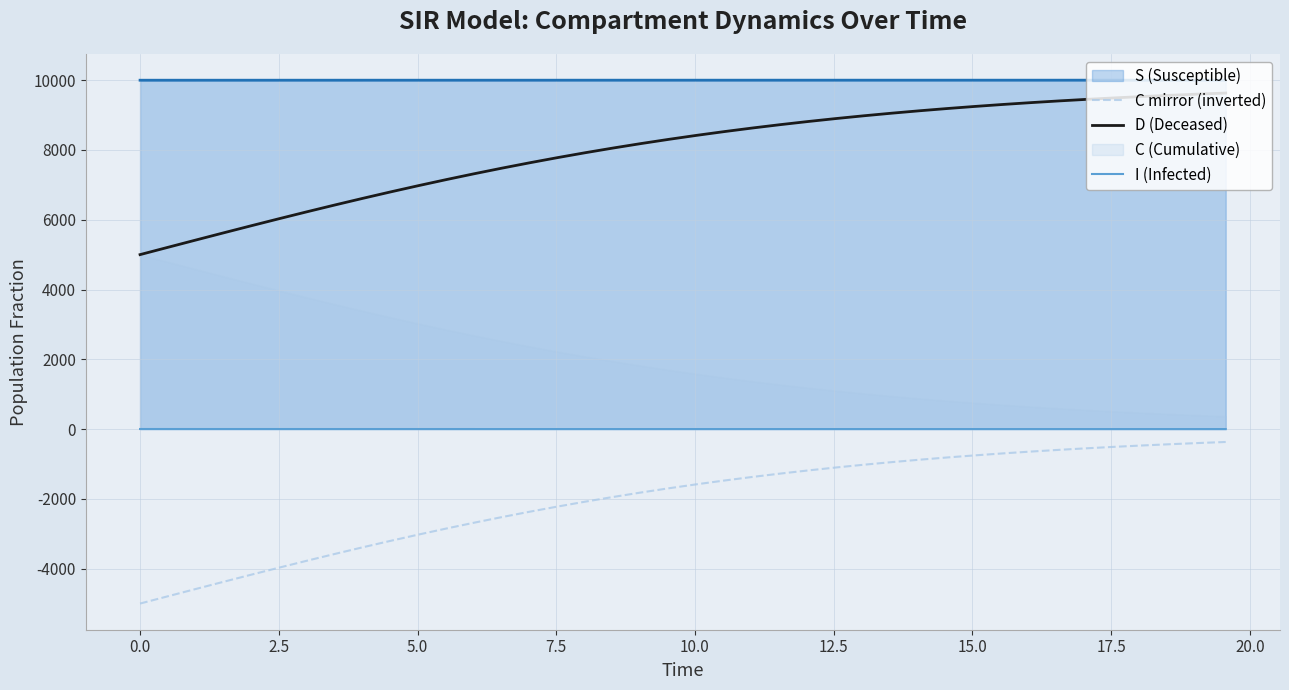

True or false: D (Deceased) and I (Infected) intersect in this chart.

False